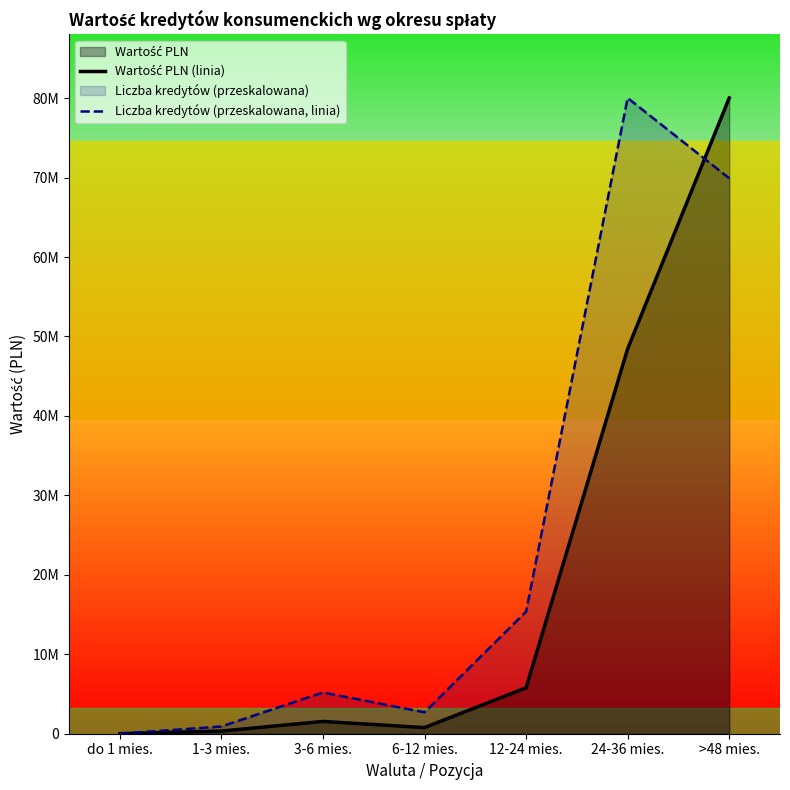

Does the chart display data point markers on the line(s)?

No